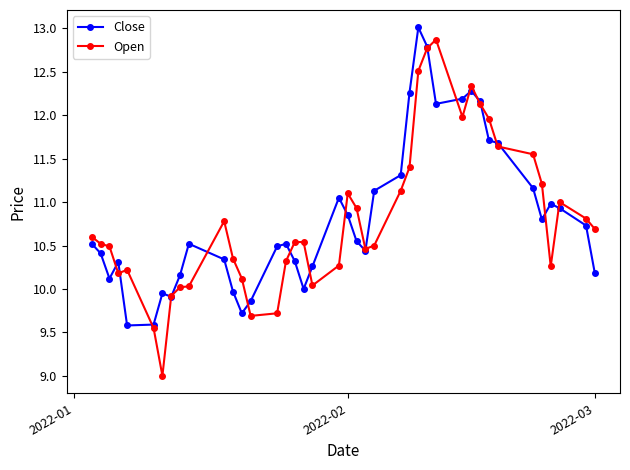

How many series are shown in this chart?

2